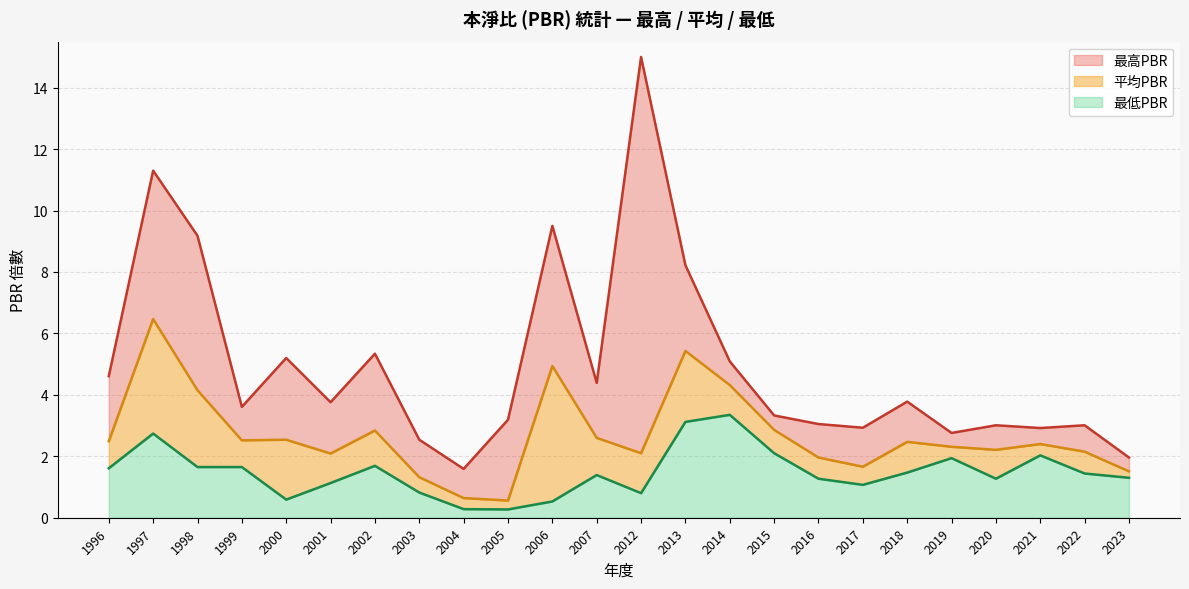

How many lines are shown in the chart?

3